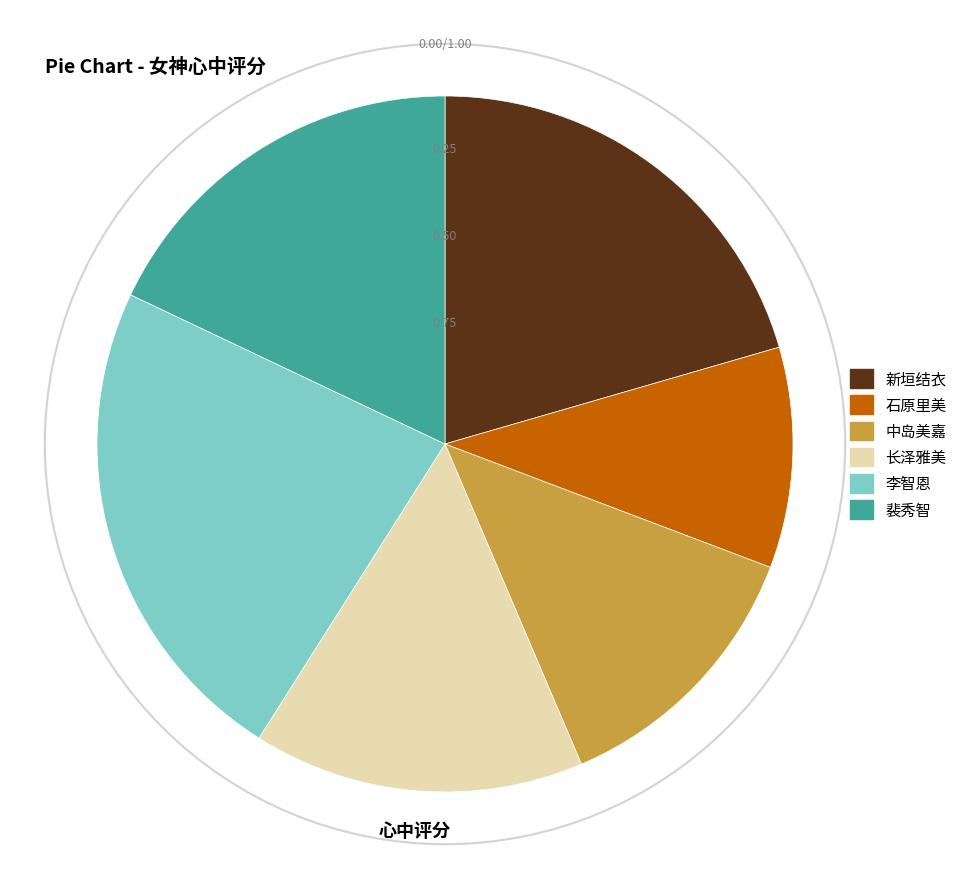

Rank the categories by value from lowest to highest.

石原里美, 中岛美嘉, 长泽雅美, 裴秀智, 新垣结衣, 李智恩